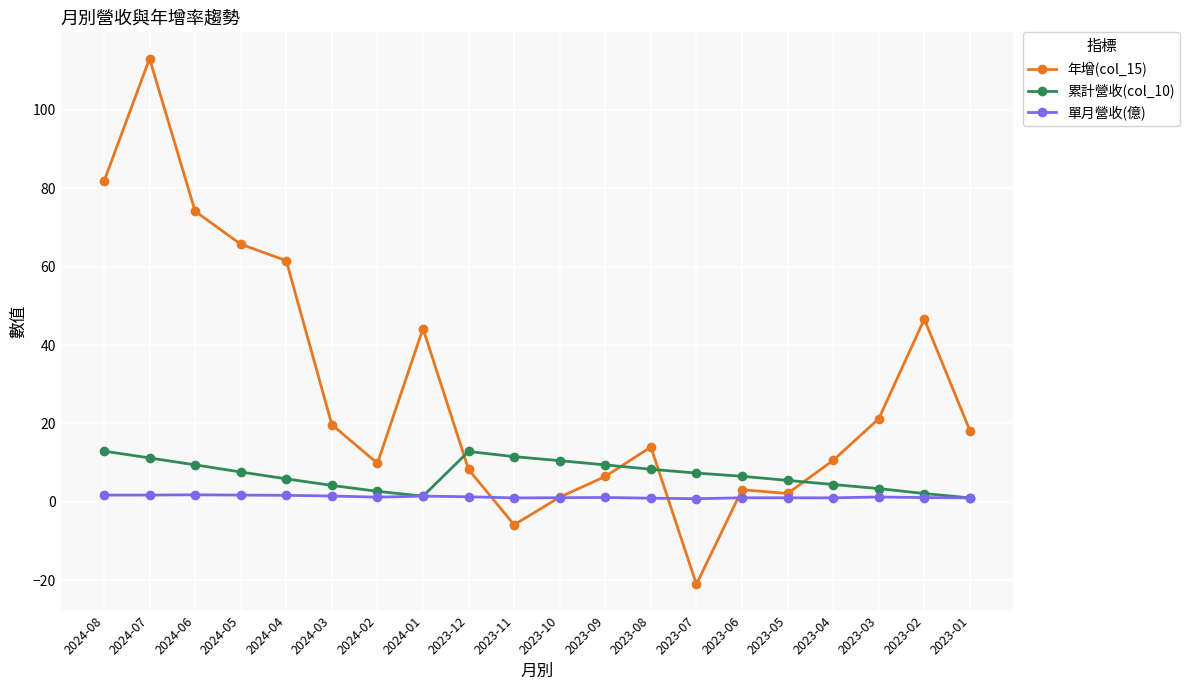

What are all the series names shown in the legend?

年增(col_15), 累計營收(col_10), 單月營收(億)